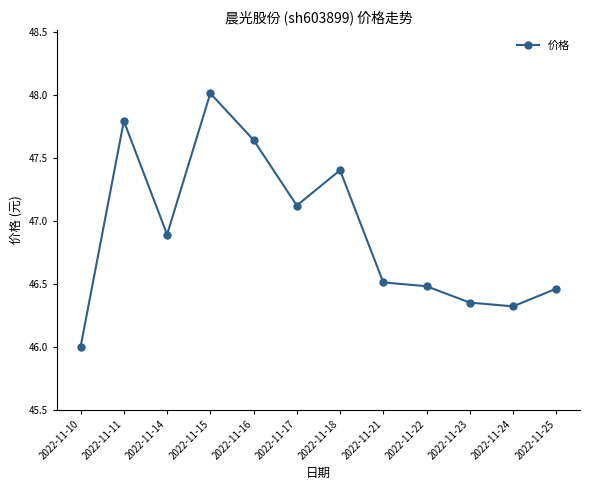

Is this an area chart (filled region under the line)?

No